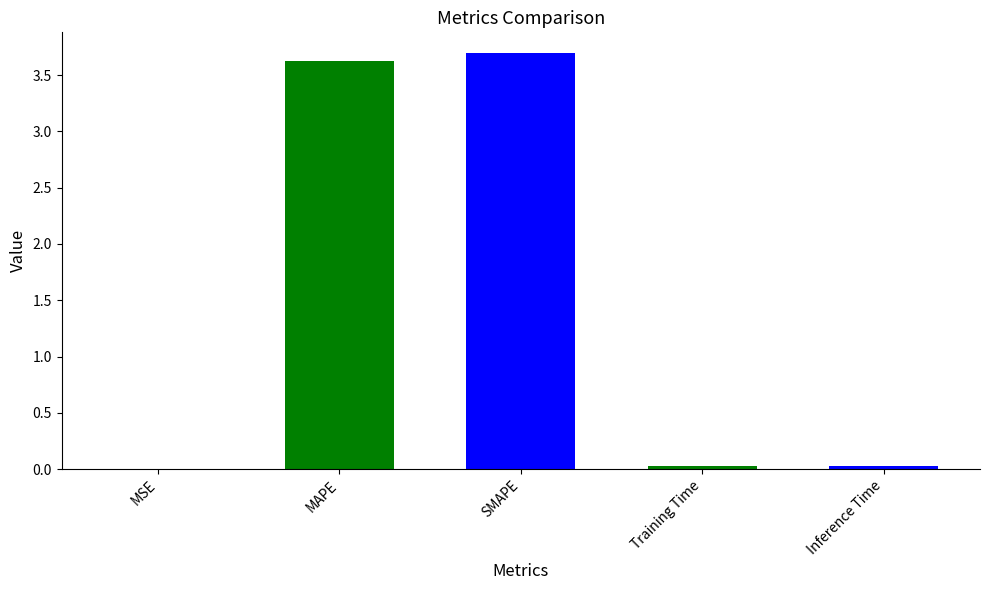

The chart shows a value of 2.5 at SMAPE. True or false?

False